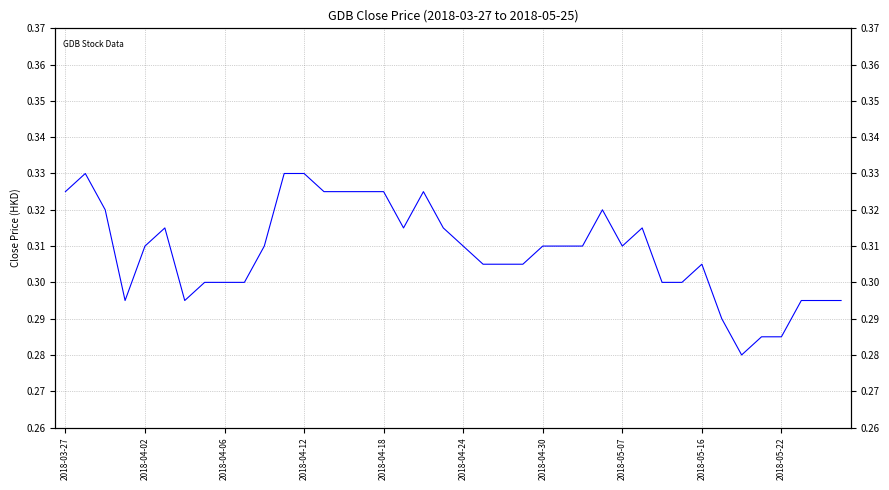

How many values are between 0 and 1?

40